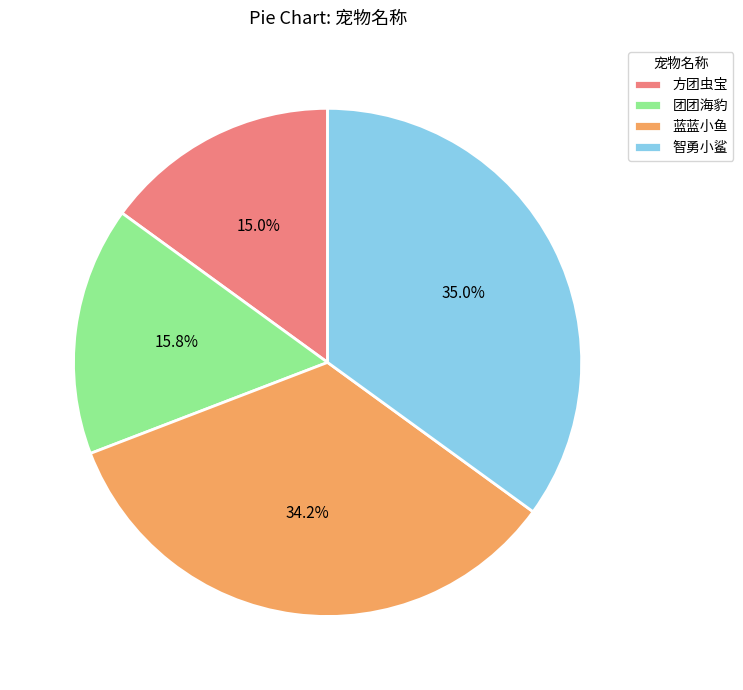

To the nearest percent, what is the difference between the largest and smallest slice percentages?

20%